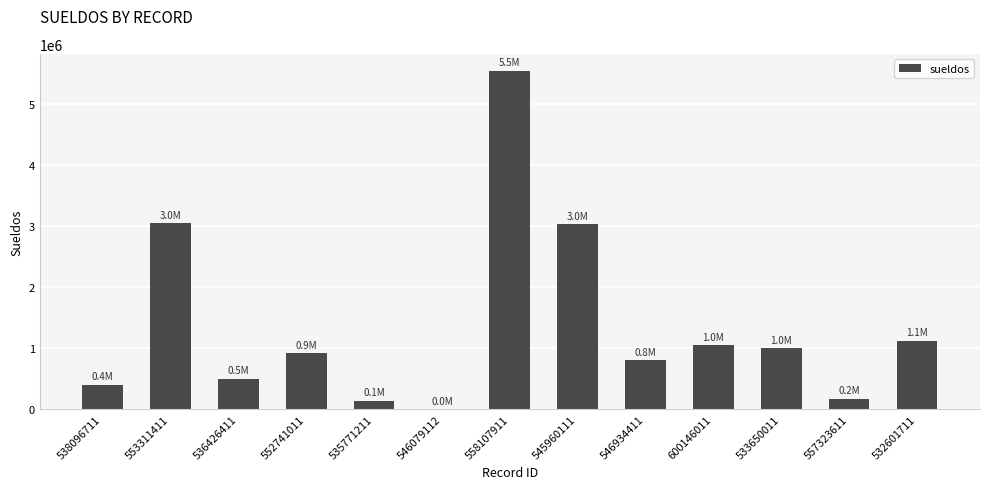

Are the bars horizontal?

No